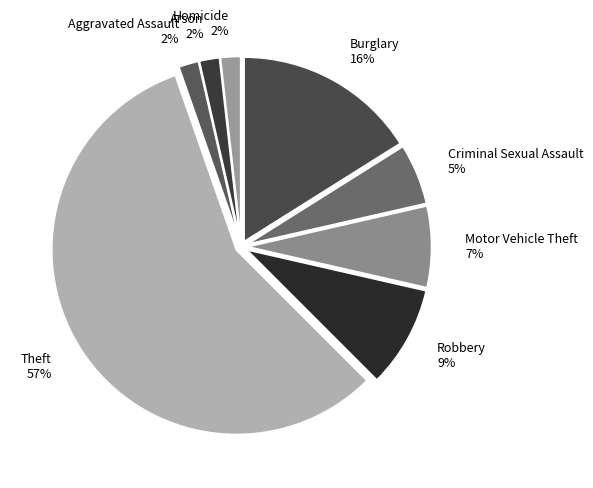

To the nearest percent, what is the combined percentage of Burglary and Arson?

18%